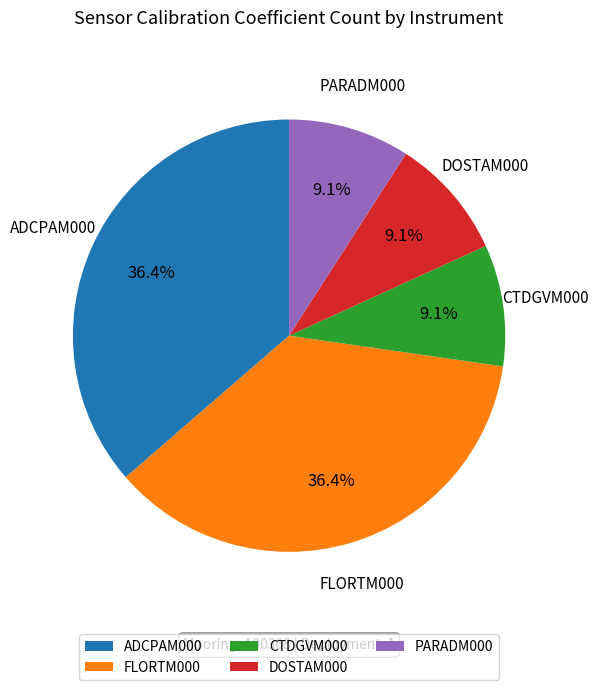

What portion of the pie excludes CTDGVM000?

90.9%